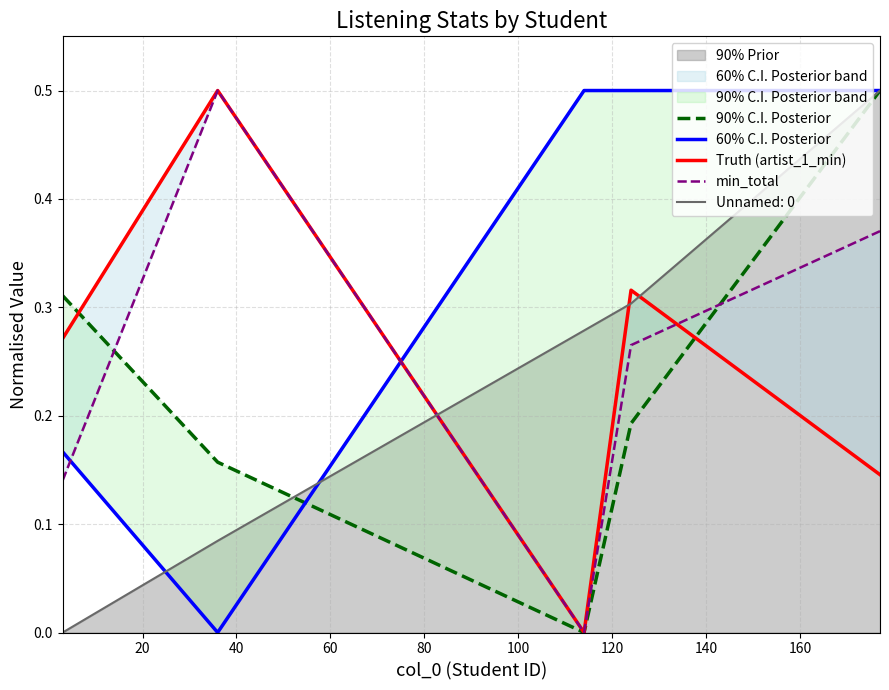

Which series has the widest spread of values?

90% C.I. Posterior